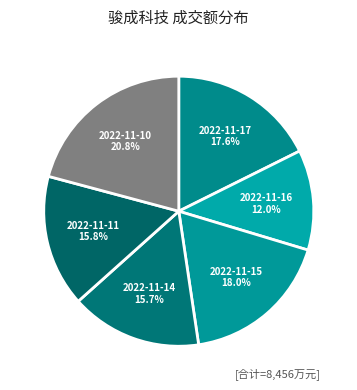

The 2022-11-10 slice represents 21% of the pie. True or false?

True